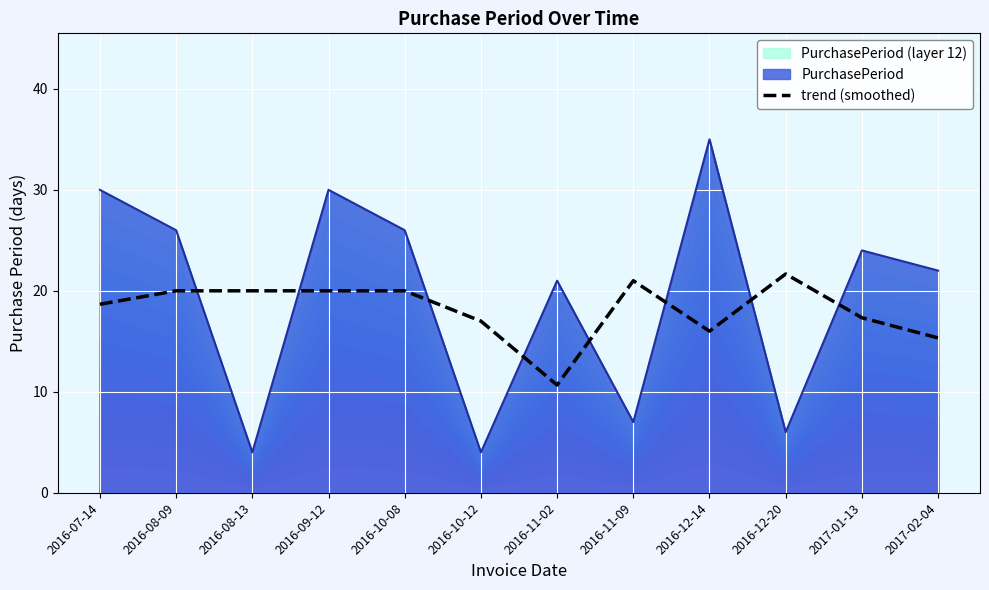

Is it true that trend (smoothed) equals 34.2 at 2016-08-09?

False